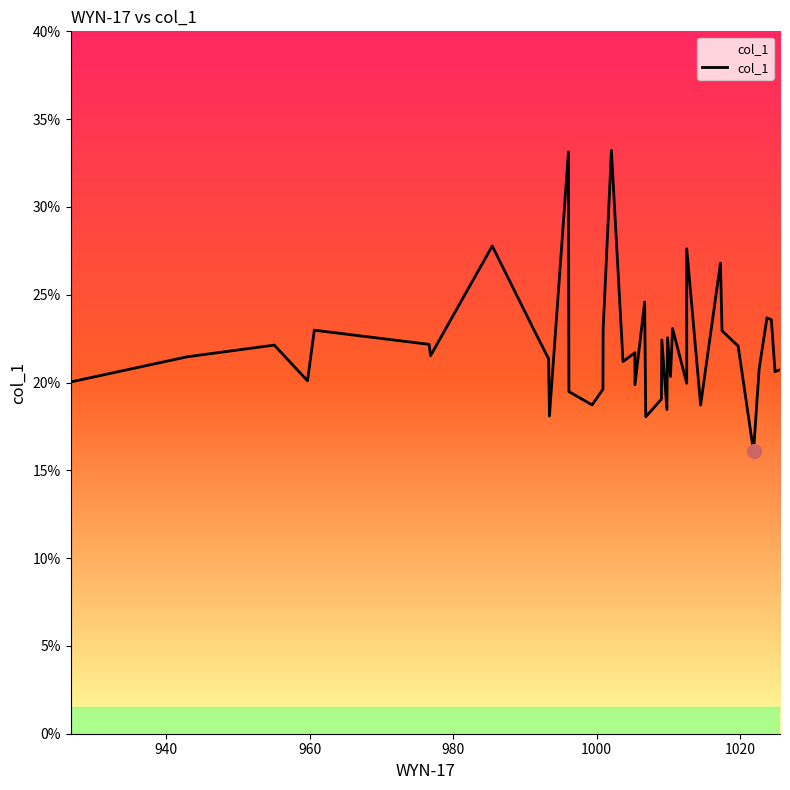

What is the average value?

22.1